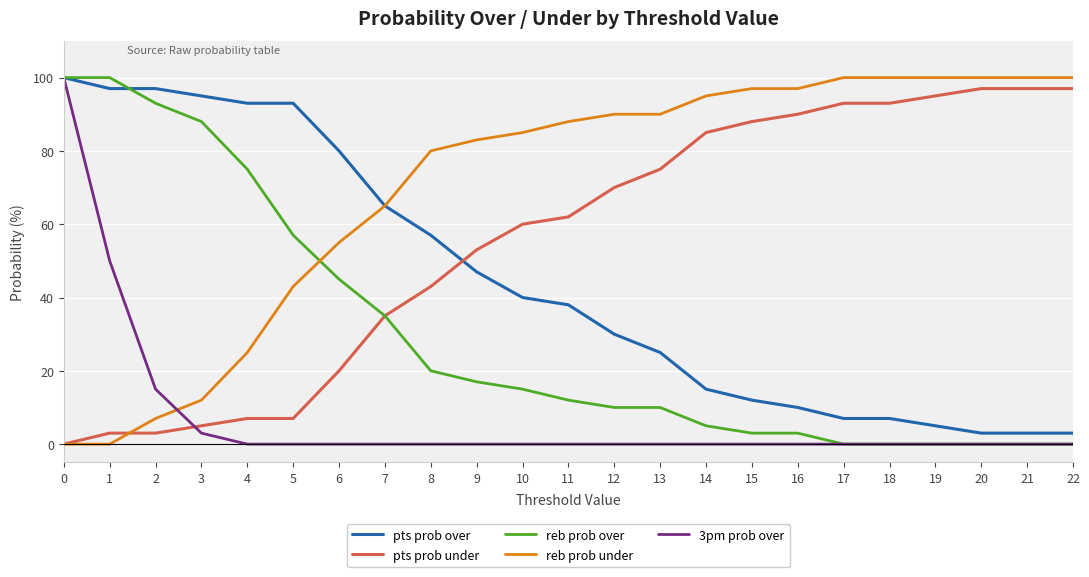

What is the difference between the highest and lowest values at 16?

97